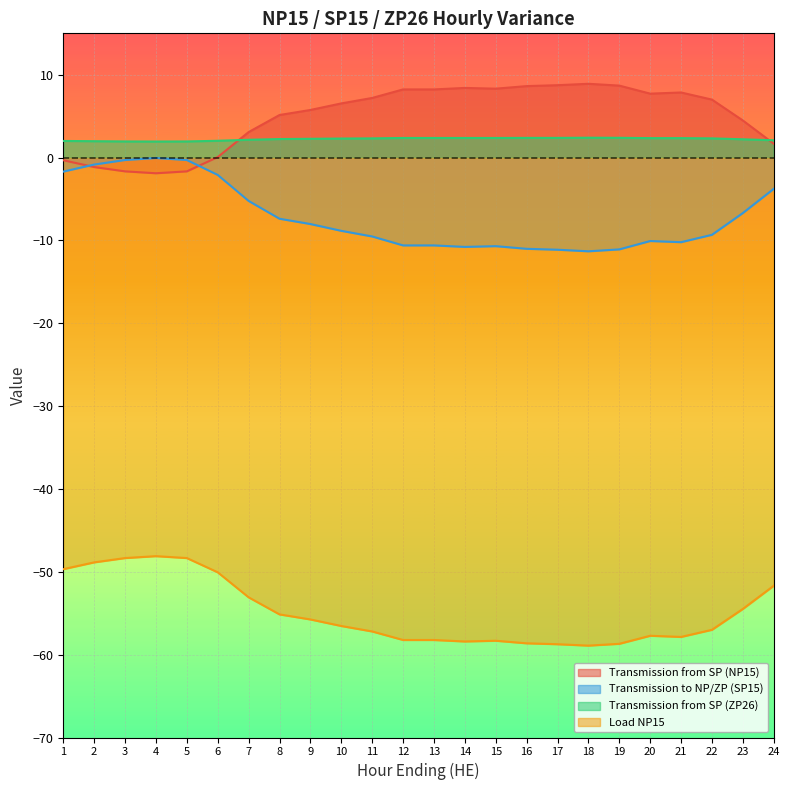

What is the difference between the maximum and minimum values in the Load NP15 series?

10.8